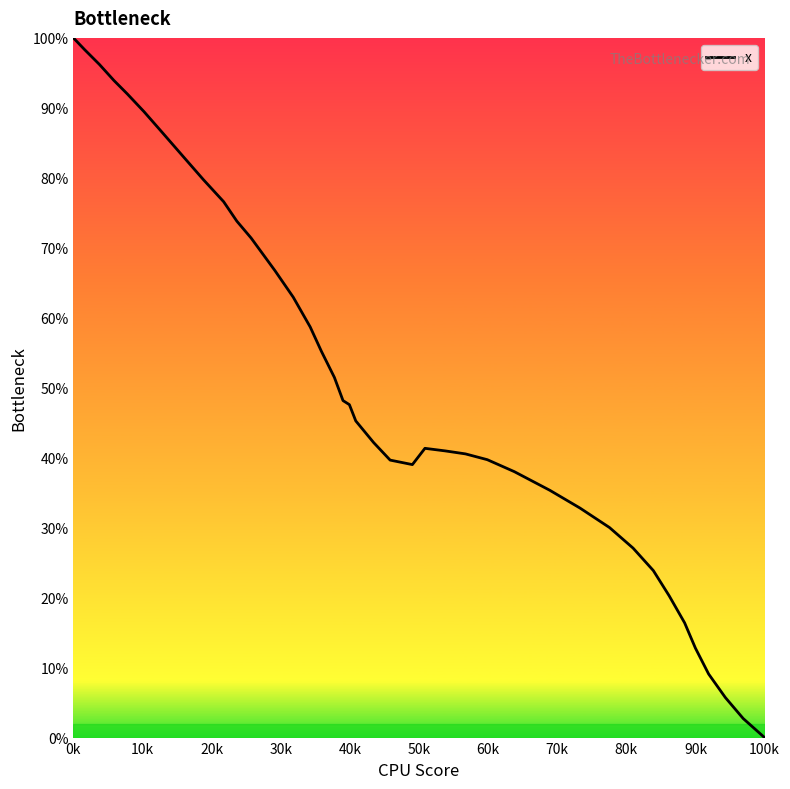

What is the difference between the maximum and minimum values?

100.0